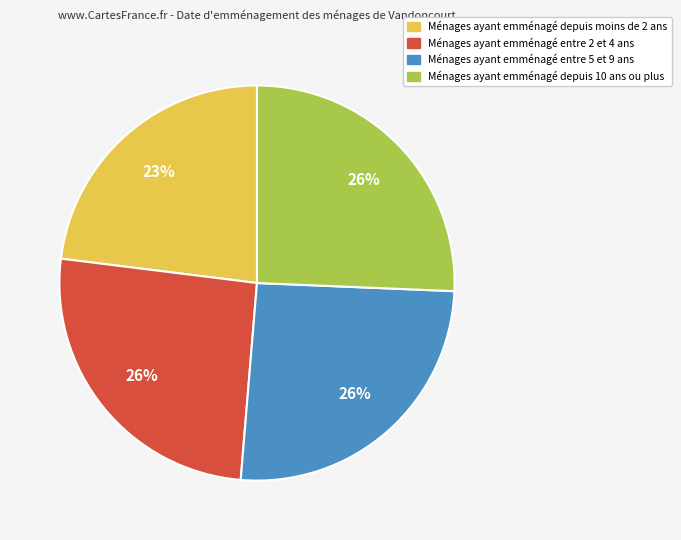

Is Ménages ayant emménagé entre 2 et 4 ans the majority of the pie?

No